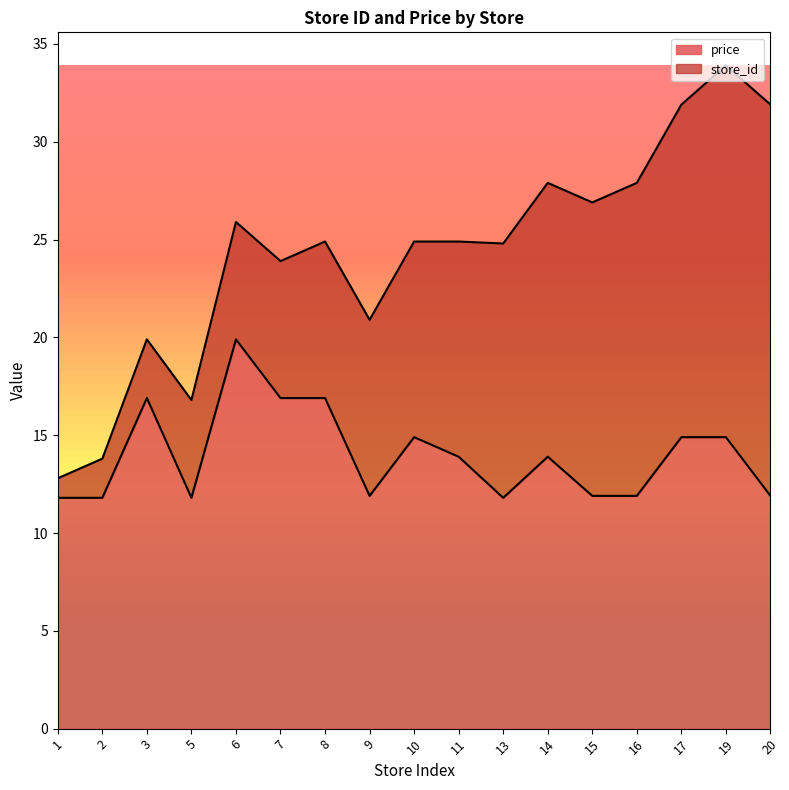

What is the smallest value displayed?

11.8